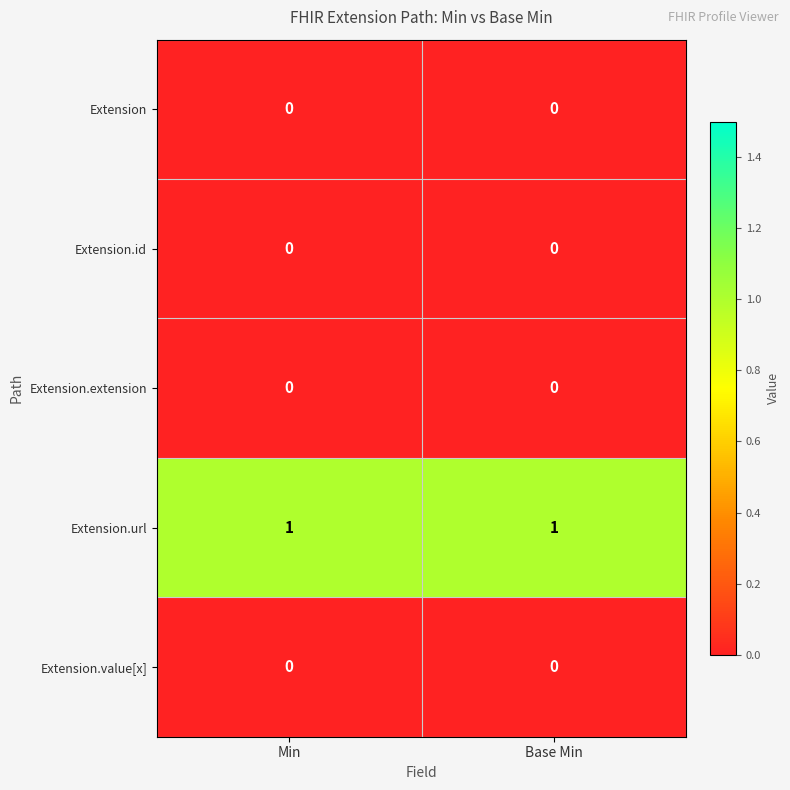

True or false: Extension.extension has a value of 0 at Base Min.

True